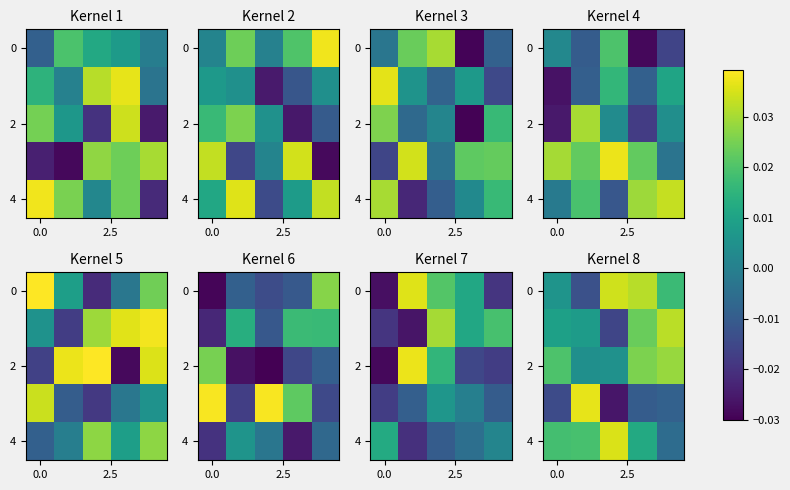

Is the value of row_0 at 0.0 greater than the value of row_2 at 3?

No